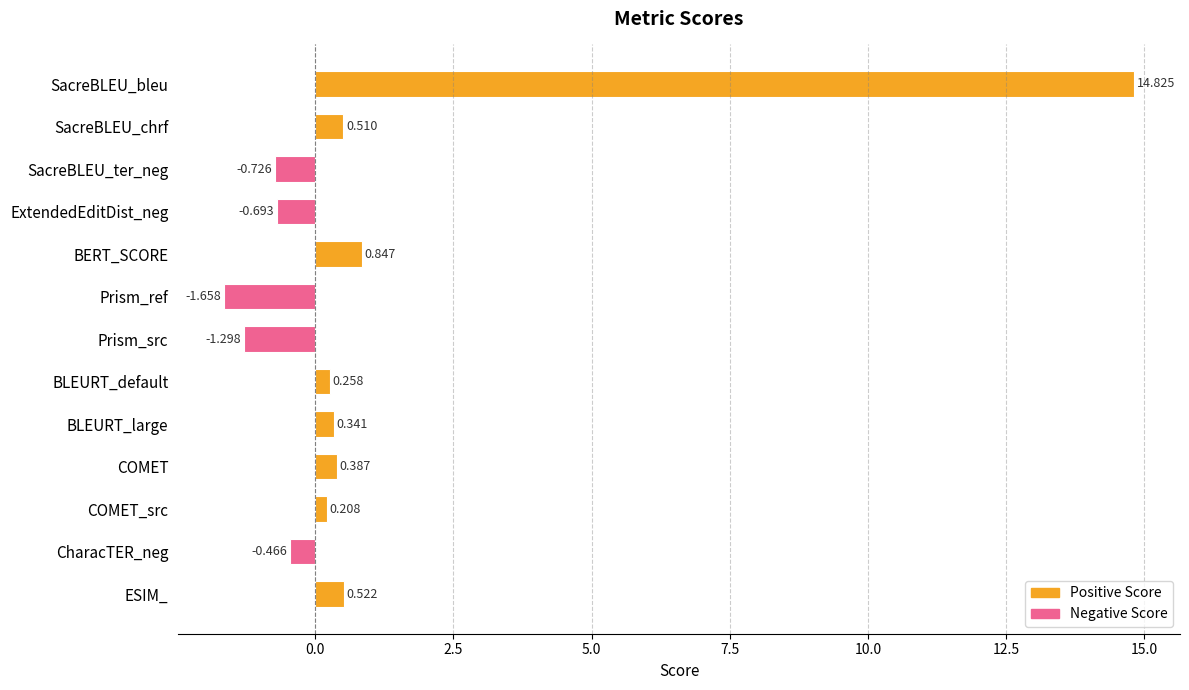

List the labels in order of value, largest first.

SacreBLEU_bleu, BERT_SCORE, ESIM_, SacreBLEU_chrf, COMET, BLEURT_large, BLEURT_default, COMET_src, CharacTER_neg, ExtendedEditDist_neg, SacreBLEU_ter_neg, Prism_src, Prism_ref